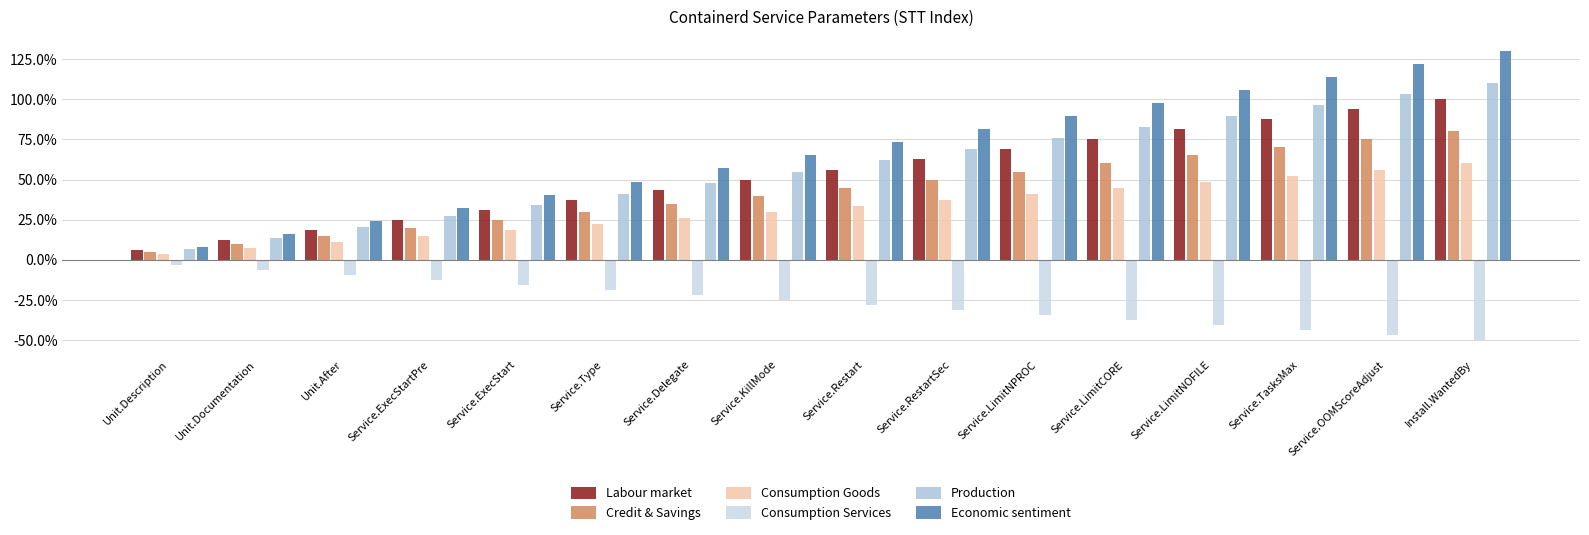

What is the sum of all Consumption Goods values?

5.1